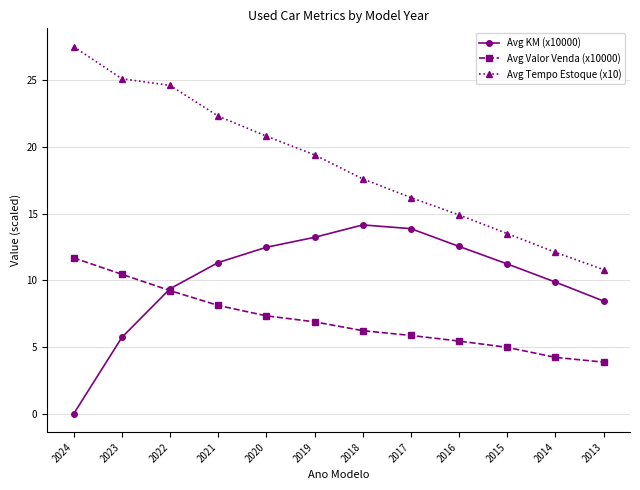

Which series has the widest spread of values?

Avg Tempo Estoque (x10)